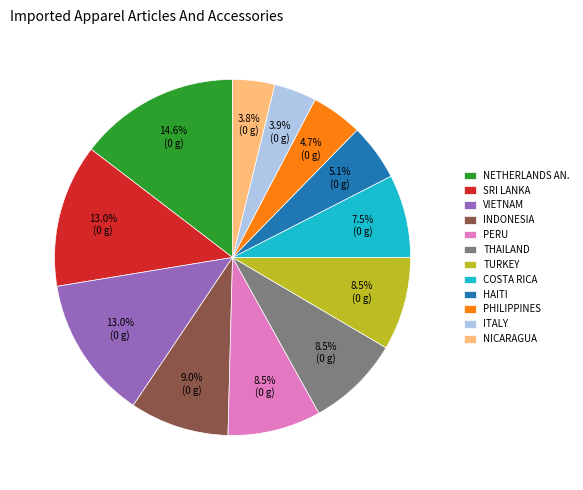

How many slices are in this pie chart?

12